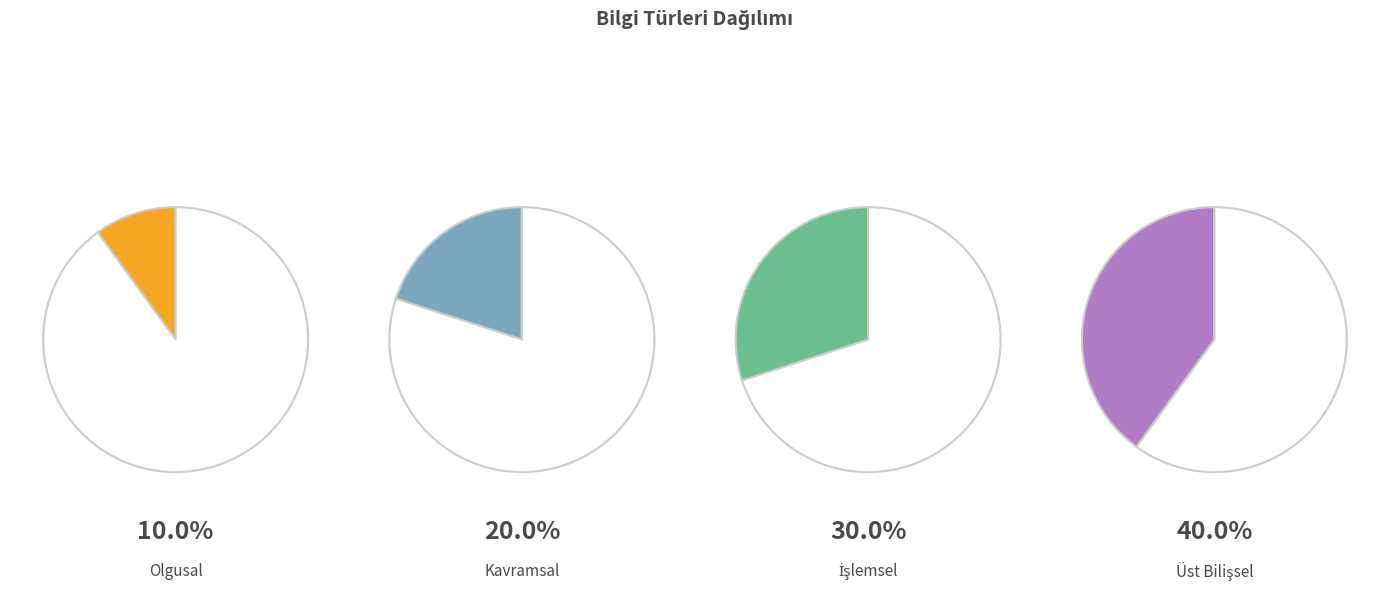

How much of the chart is everything except İşlemsel?

70.0%